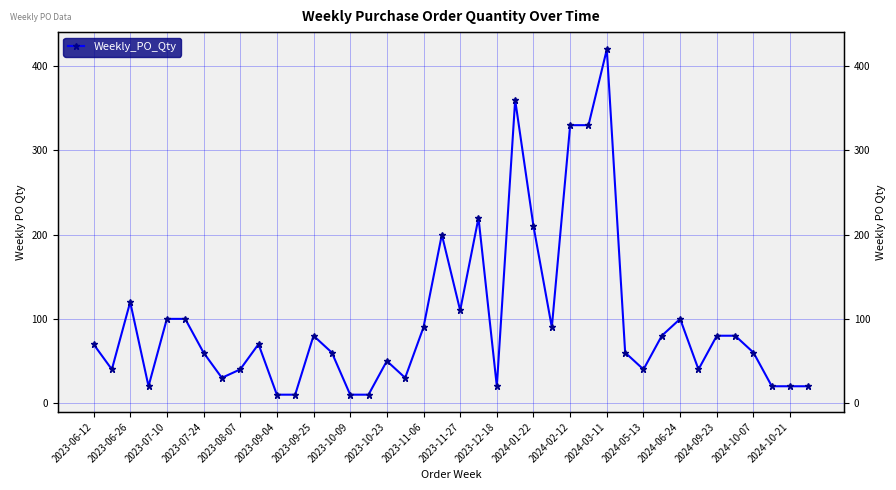

Count the number of data series in this chart.

1